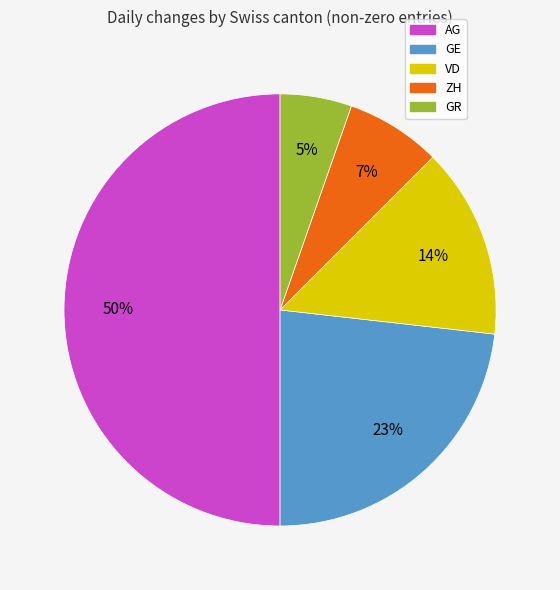

Do GR and VD together represent more than half of the pie?

No